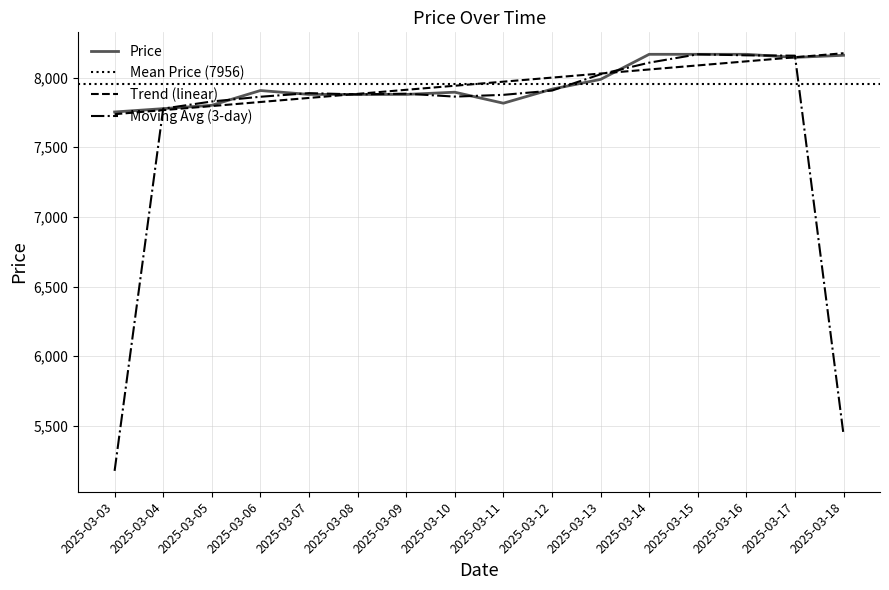

What is the difference between the values at 2025-03-09 and 2025-03-10?

16